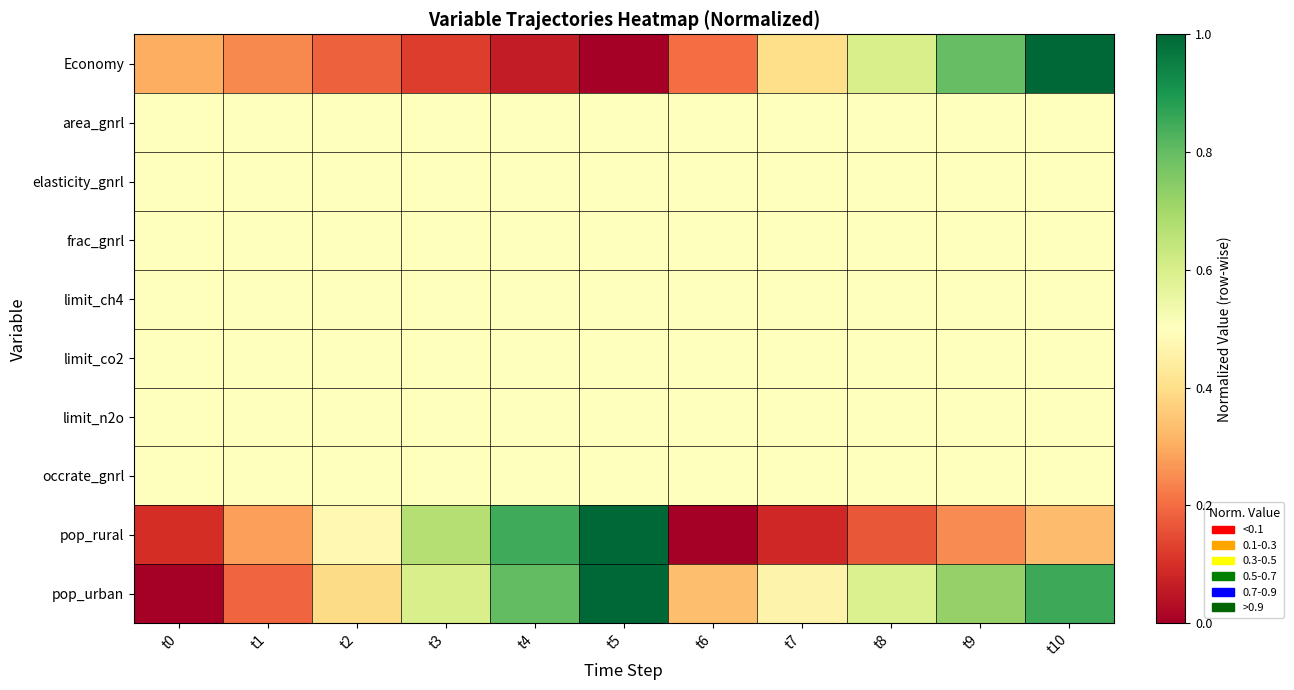

What is the difference between the highest and lowest values at t3?

0.5